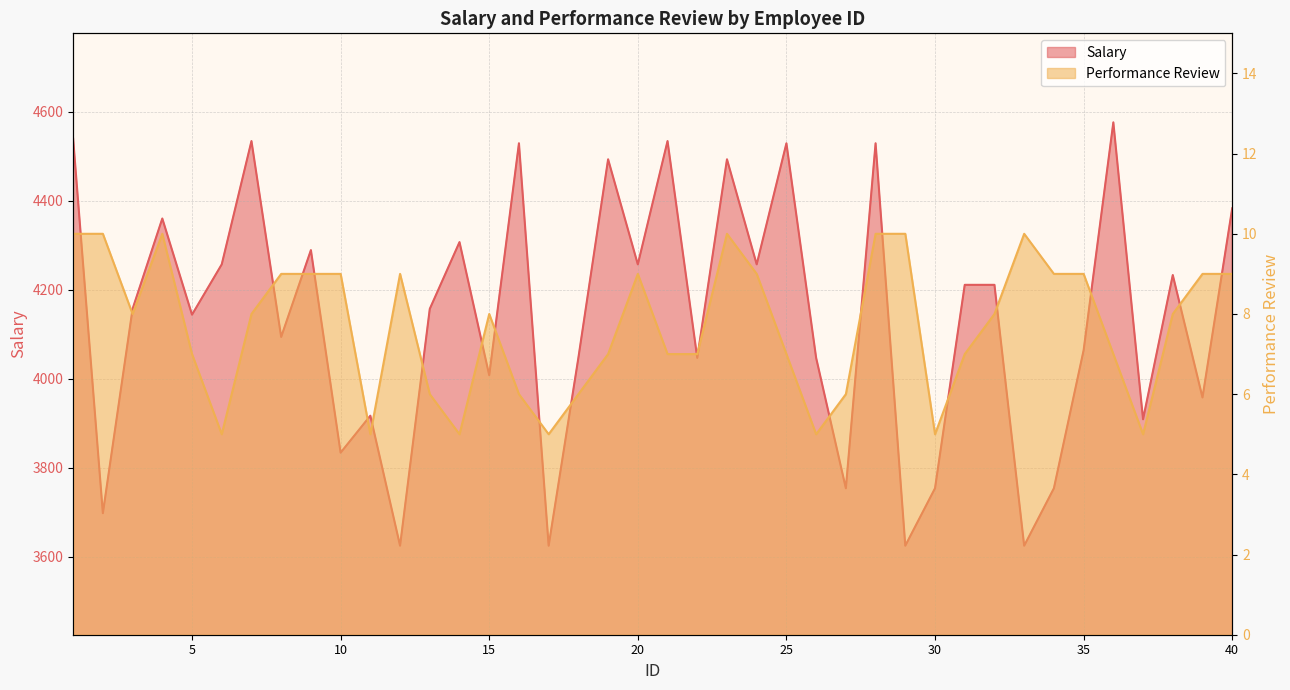

How many data points in Salary are above 4157?

19